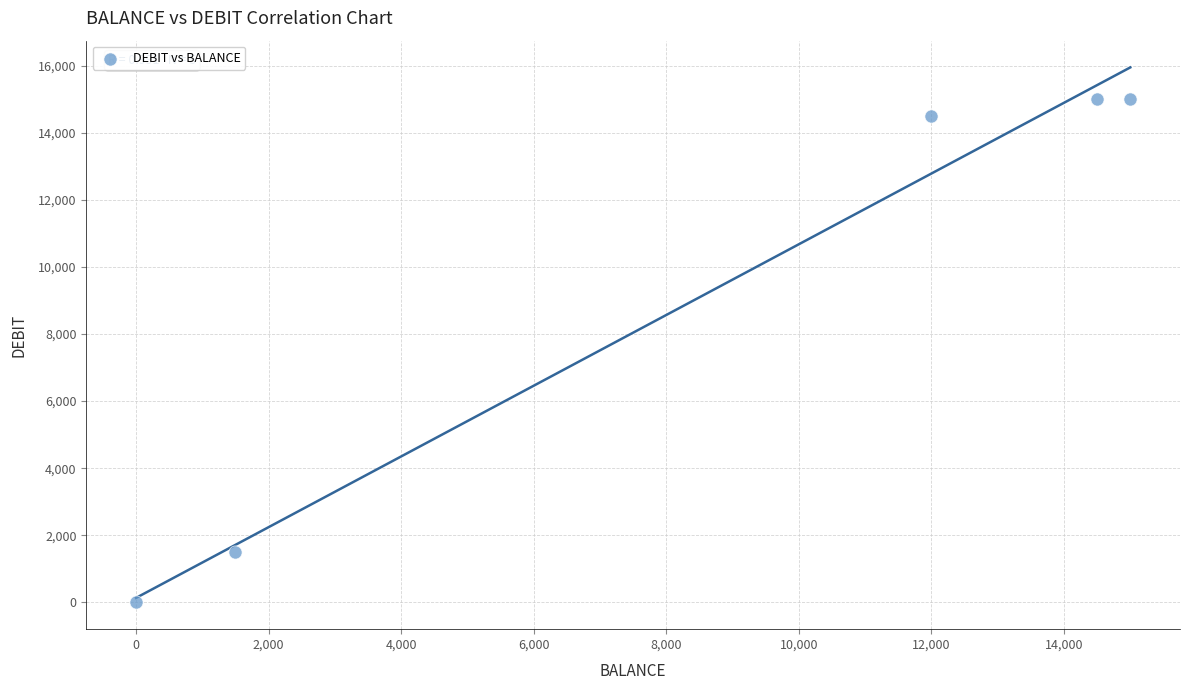

What Y value in the scatter plot is closest to 7500?

1500